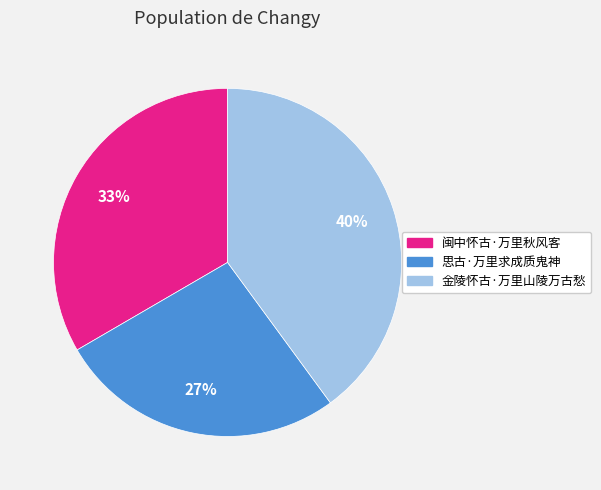

Is the sum of 金陵怀古·万里山陵万古愁 and 闽中怀古·万里秋风客 greater than half?

Yes